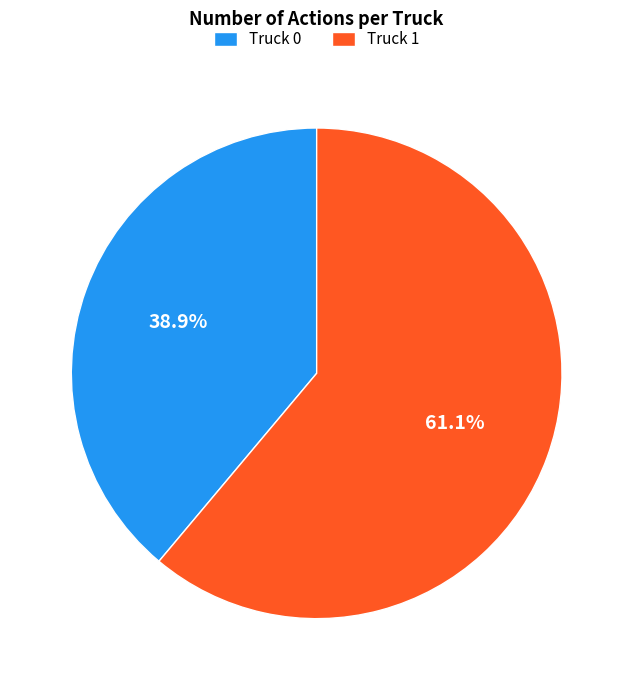

Between Truck 0 and Truck 1, which is larger?

Truck 1